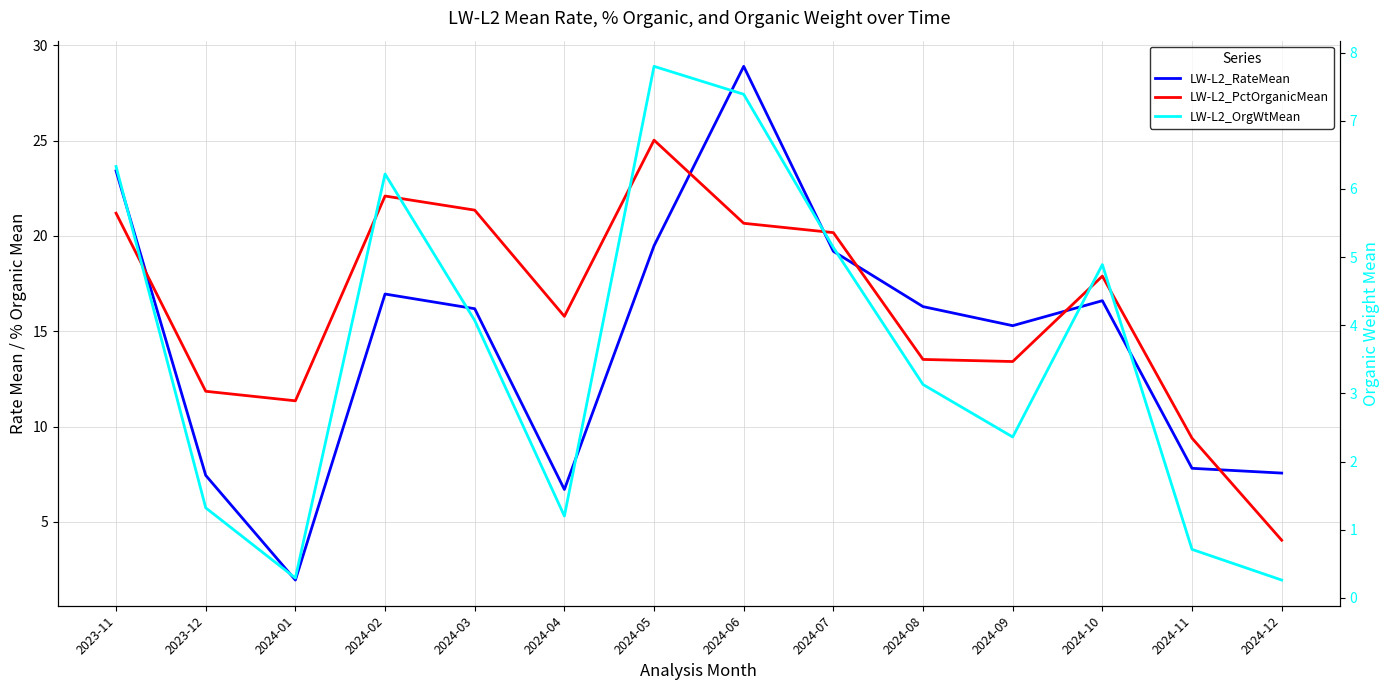

What is the label of the 6th point from the left?

2024-04